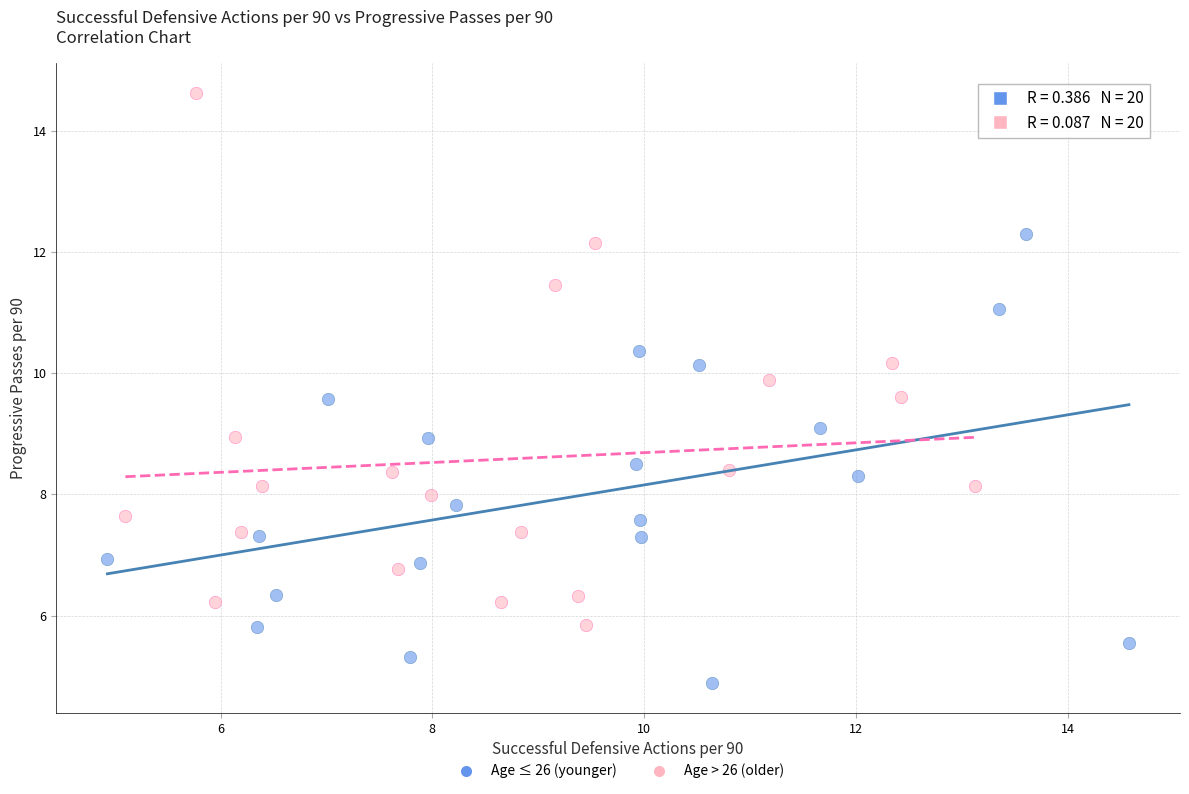

Which series has the largest Y range (max minus min)?

Age > 26 (older)